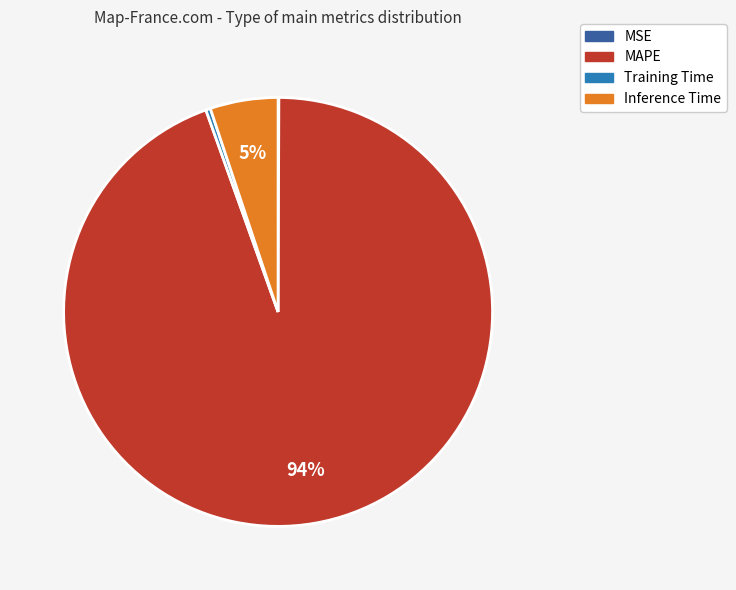

Which slice is the largest?

MAPE